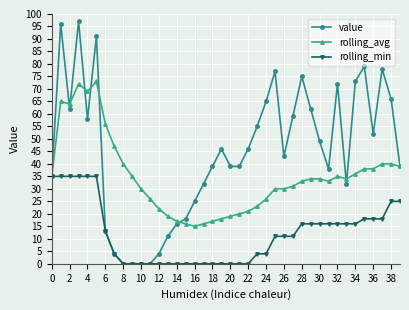

What is the maximum value for rolling_min?

35